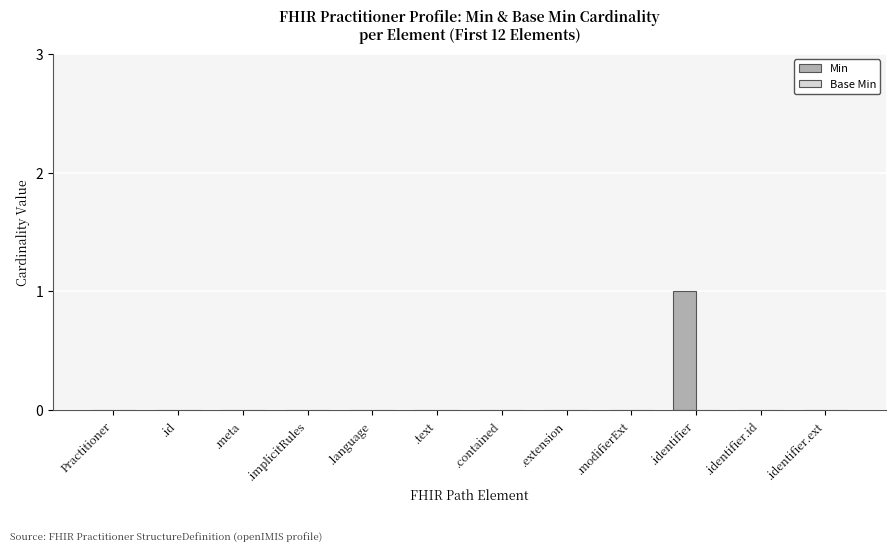

At which category does the chart reach its peak across all series?

.identifier